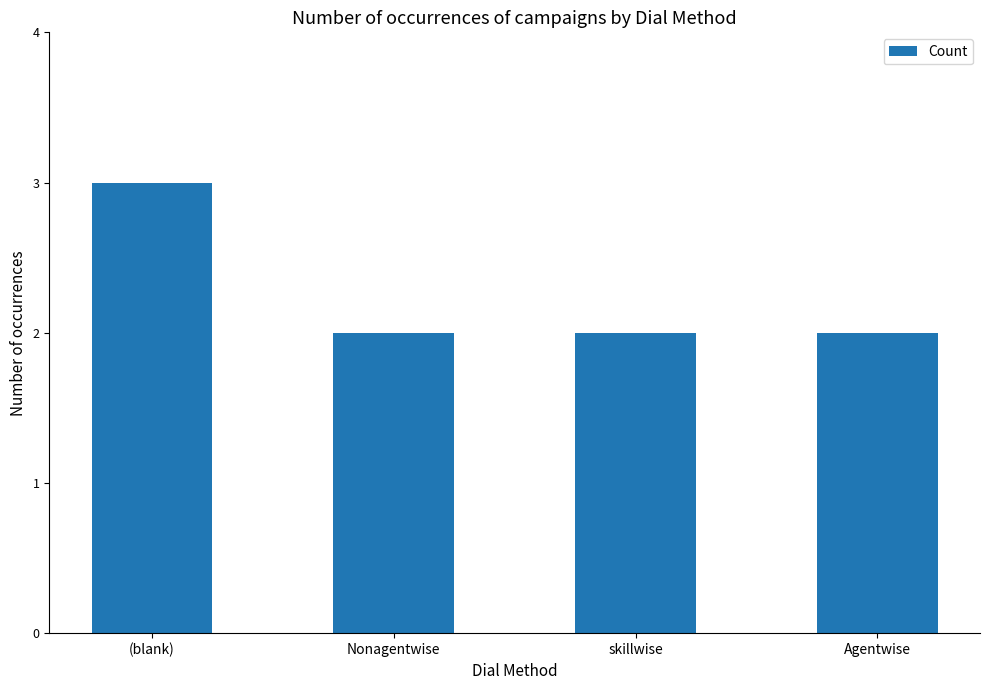

Count the number of categories in the chart.

4